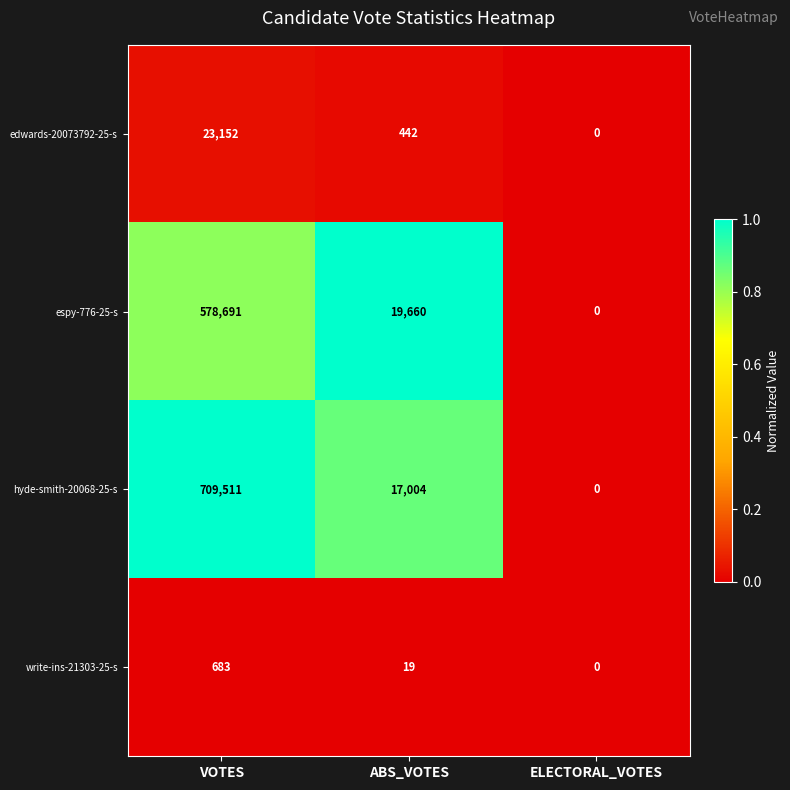

How many distinct data groups are displayed?

4